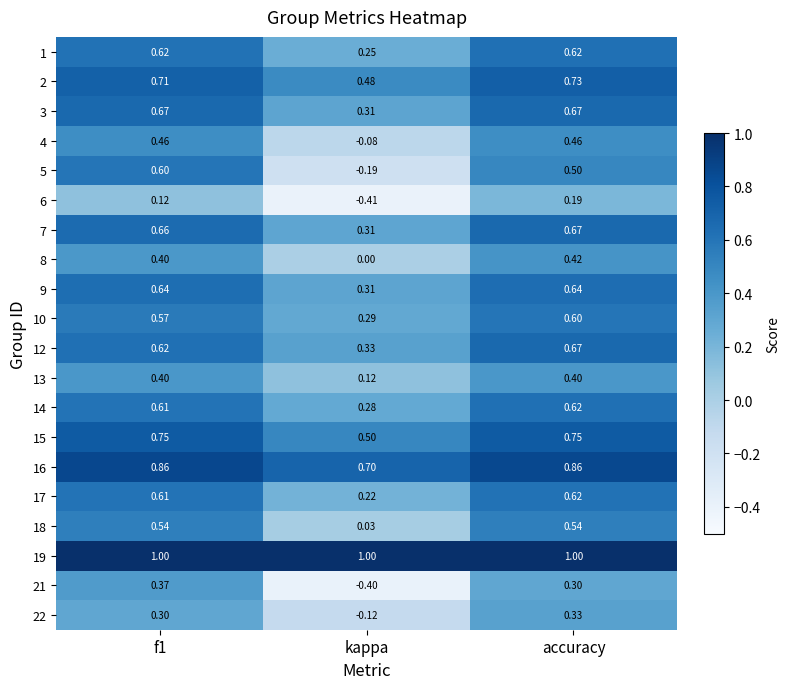

Is the value of 7 at f1 greater than the value of 8 at accuracy?

Yes